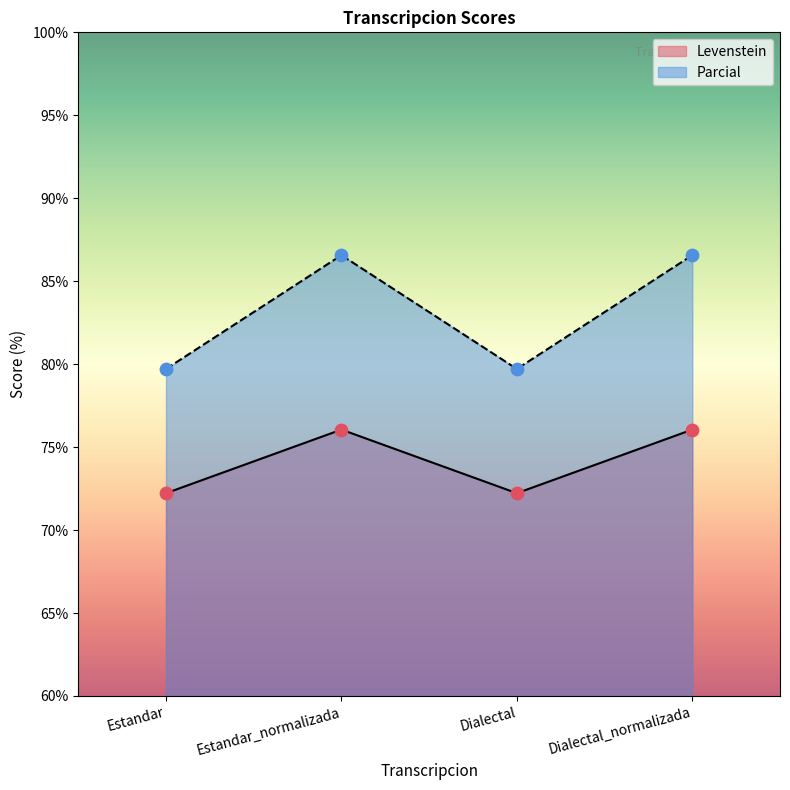

Which series reaches the minimum Y coordinate?

Levenstein